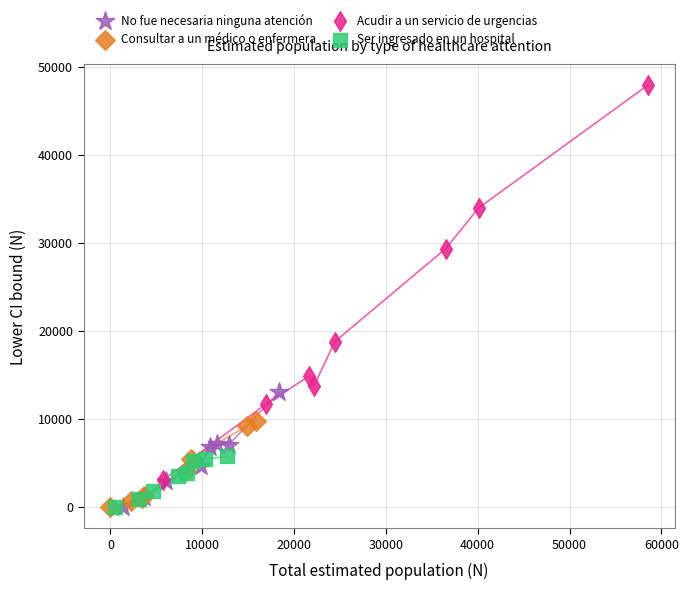

Which series has the largest Y range (max minus min)?

Acudir a un servicio de urgencias